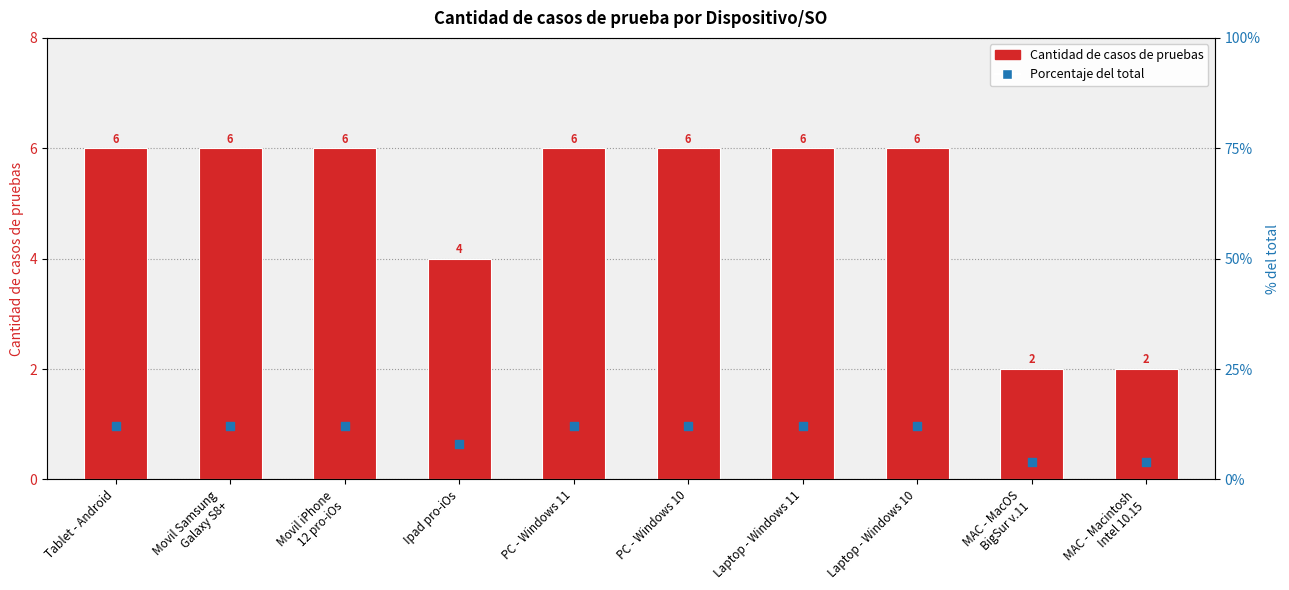

At which category is the sum across all series the highest?

Tablet - Android